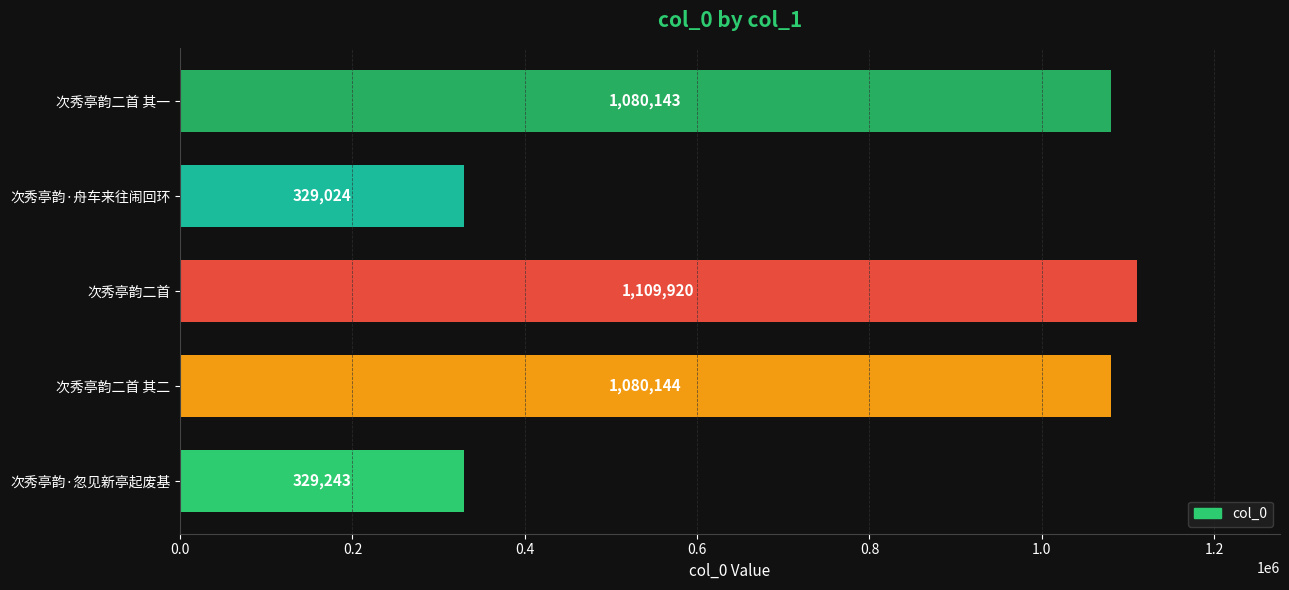

Which category has the lowest value across all series?

次秀亭韵·舟车来往闹回环